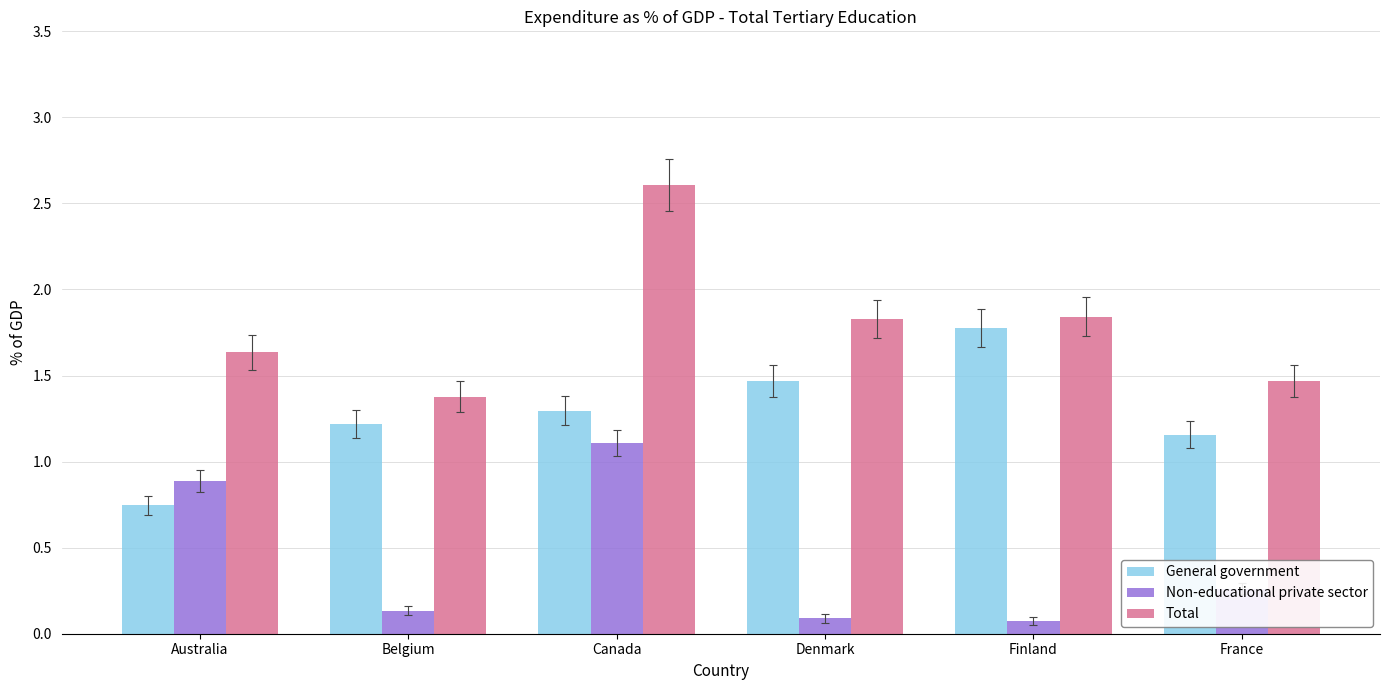

Which label corresponds to the largest value in the chart?

Canada